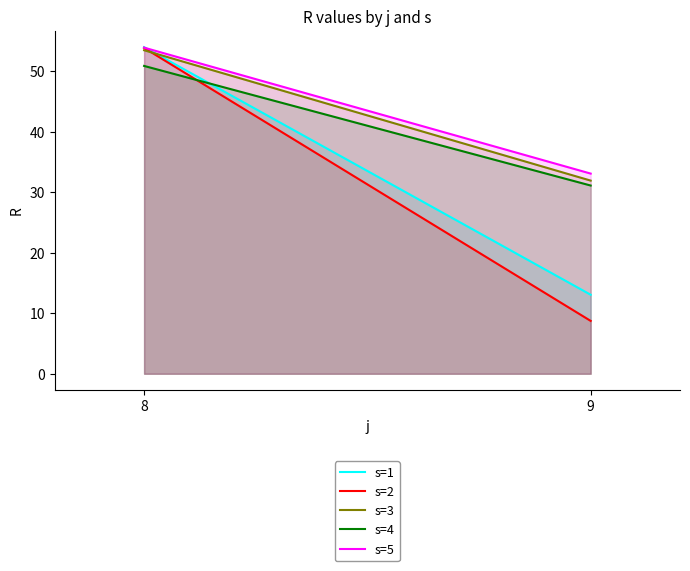

Reading left to right, what are all the values shown in this chart?

s=1: 54.0	13.1
s=2: 53.9	8.7
s=3: 53.5	31.9
s=4: 50.9	31.1
s=5: 53.9	33.1